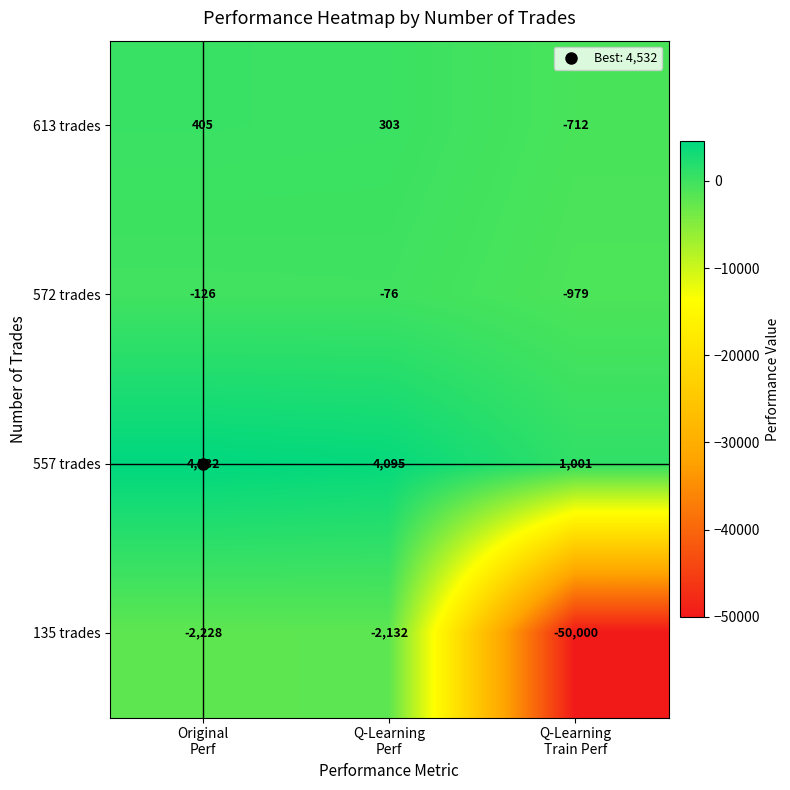

What is the average value of the 135 trades series?

-18120